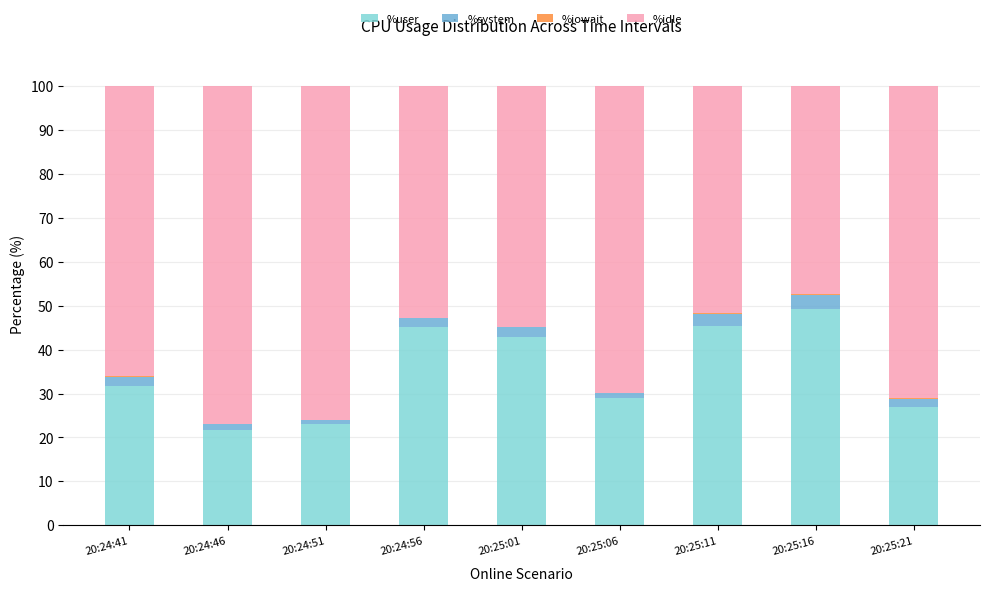

What is the sum of all %user values?

314.9